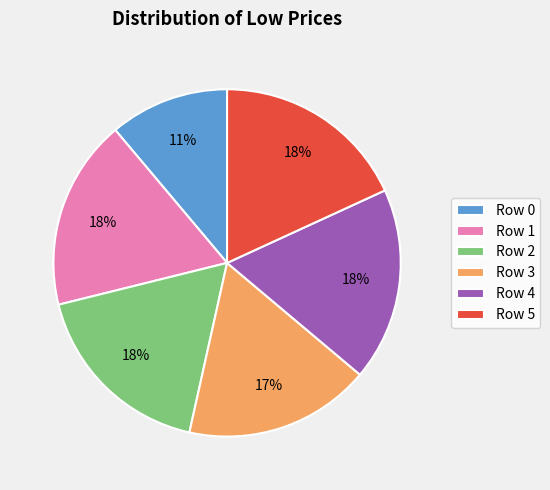

What percentage is the Row 1 slice, to the nearest percent?

18%